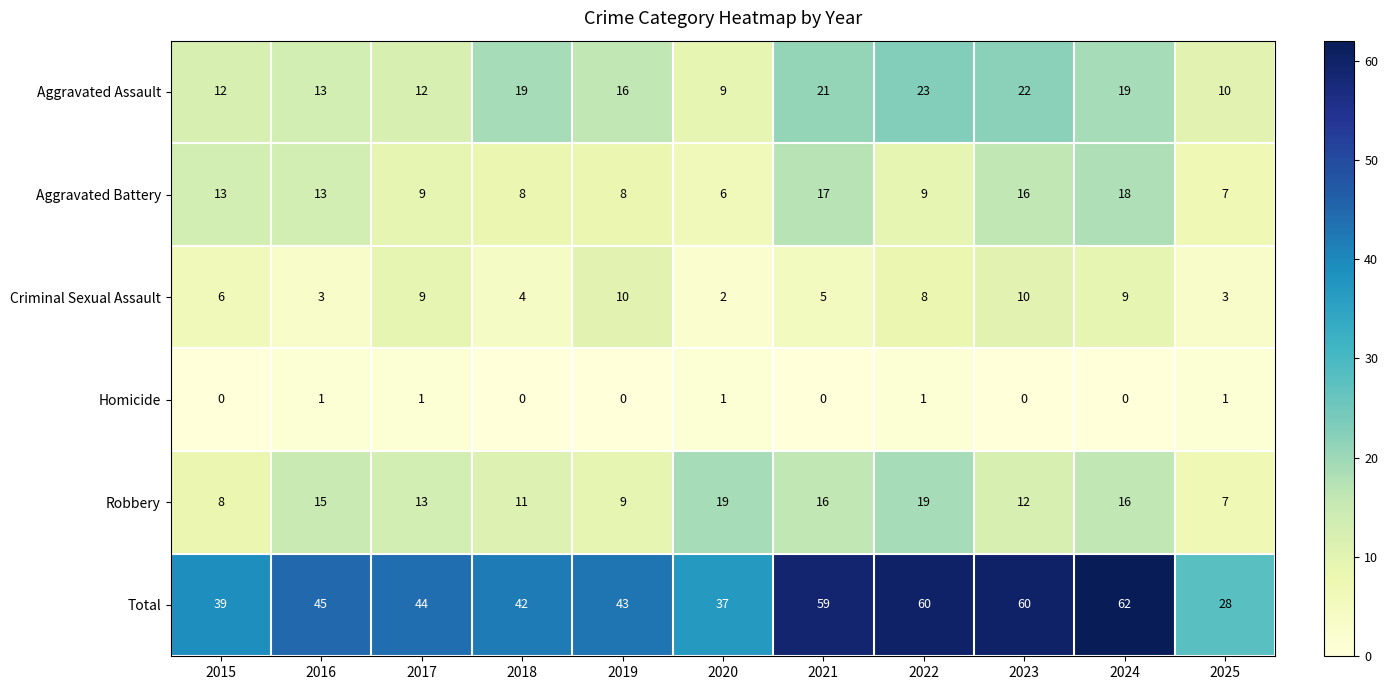

At which category is the sum across all series the highest?

2024